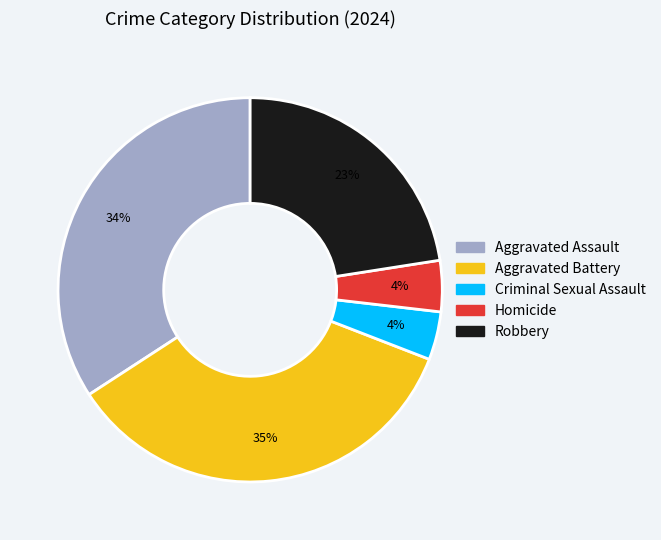

Which has a higher value, Robbery or Criminal Sexual Assault?

Robbery